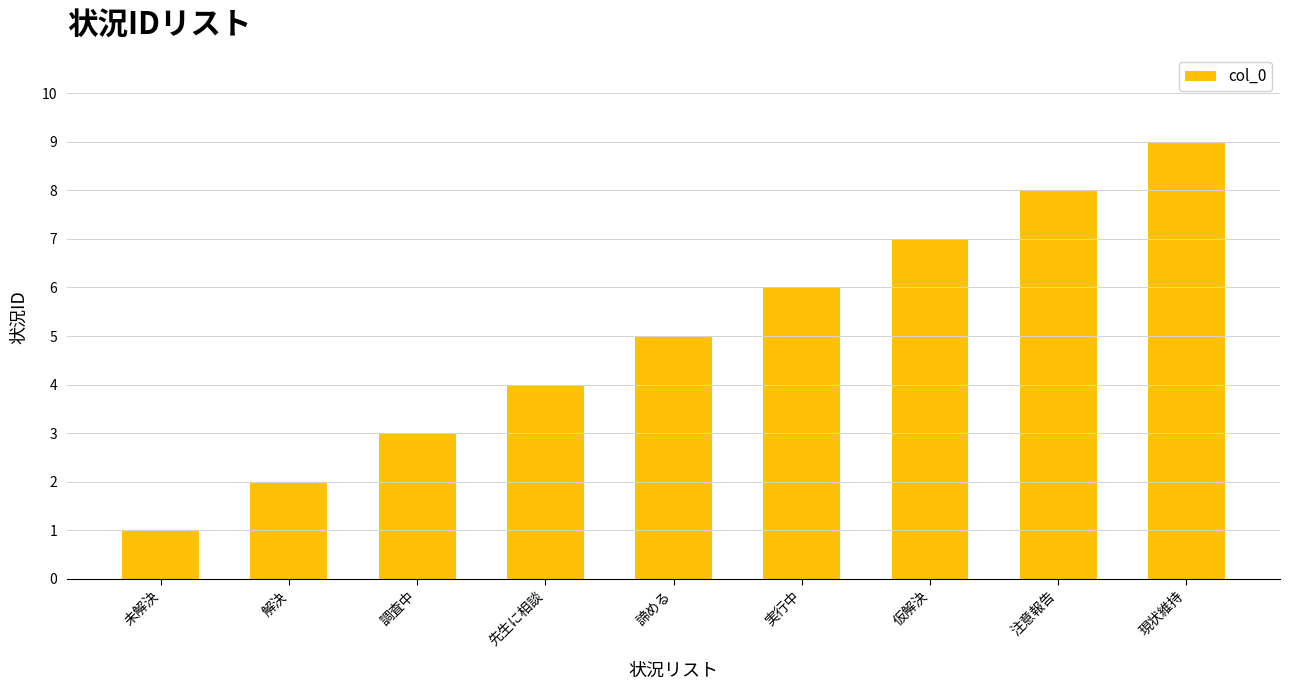

Reading left to right, list all the values displayed in this chart.

1	2	3	4	5	6	7	8	9